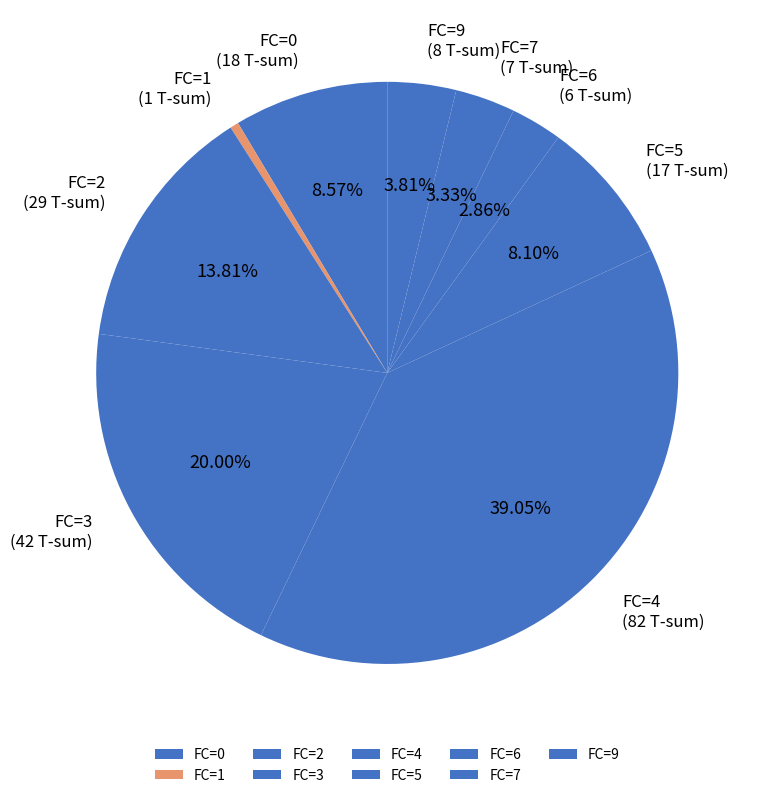

How many slices are in this pie chart?

9